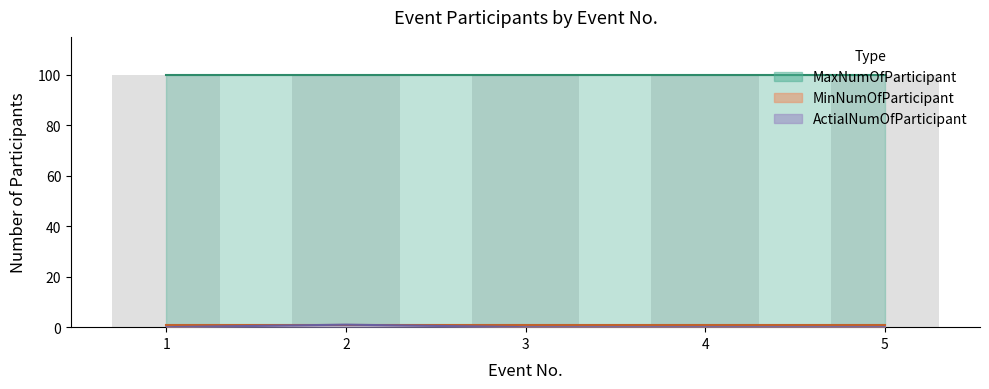

At how many categories does at least one series exceed 62?

5